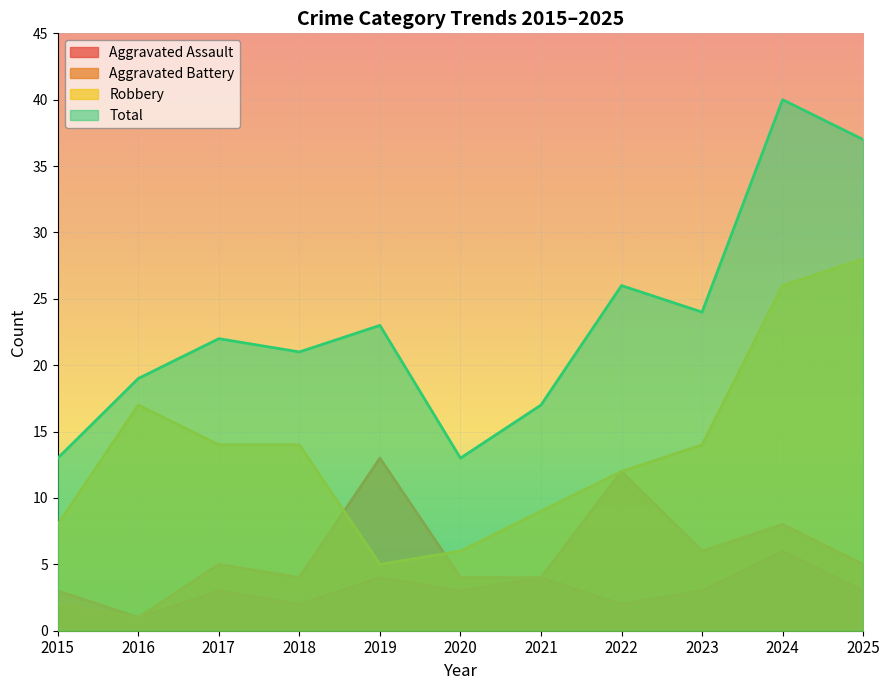

Between 2017 and 2019, which series saw the biggest shift?

Robbery